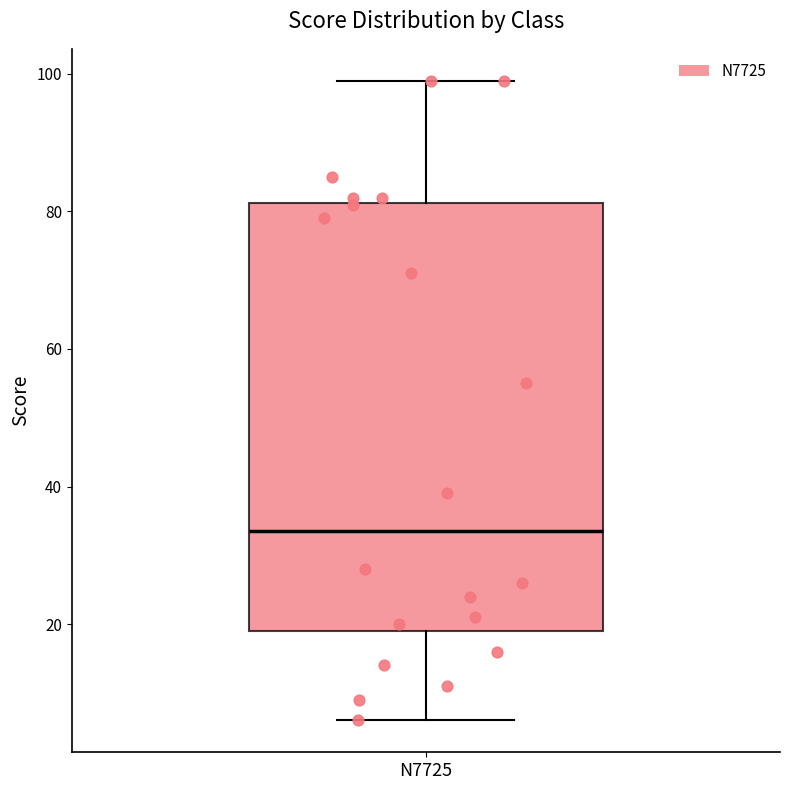

Where does the lower whisker of the box for N7725 end on the y-axis? The values are not printed on the chart, so give them approximately, as read against the axis.

6